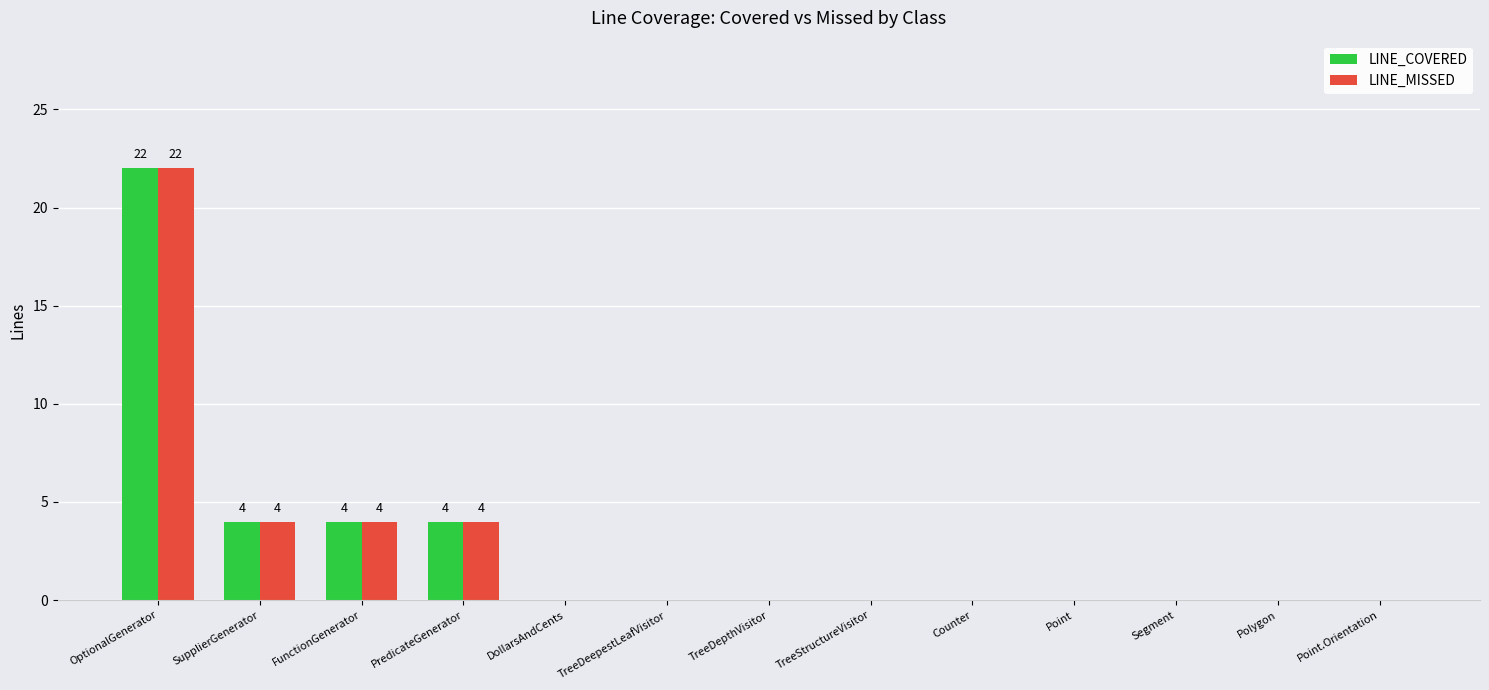

The LINE_MISSED series shows 0 at Segment. True or false?

True